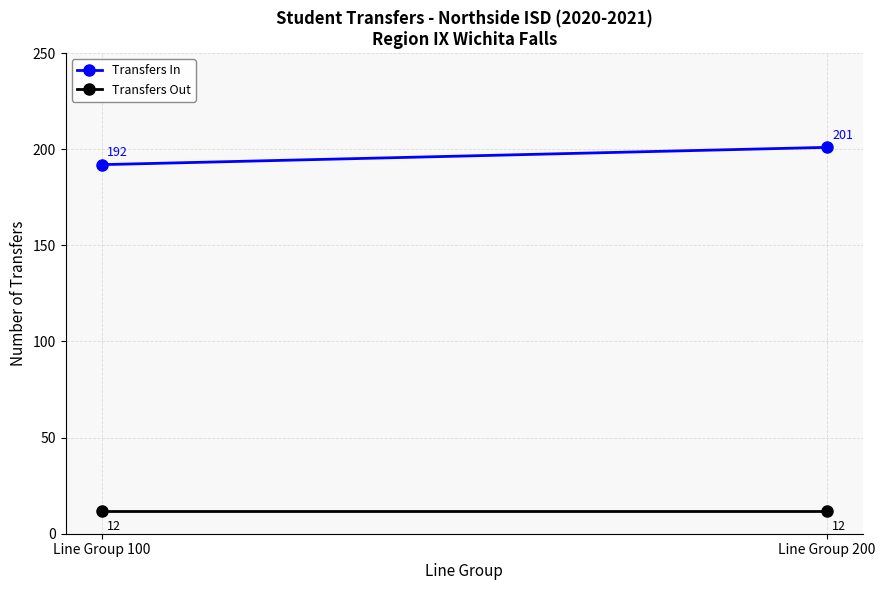

How many lines are shown in the chart?

2